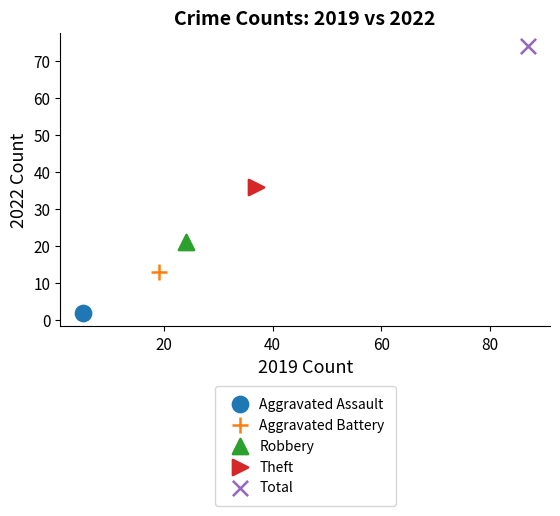

Which series contains the lowest Y value?

Aggravated Assault